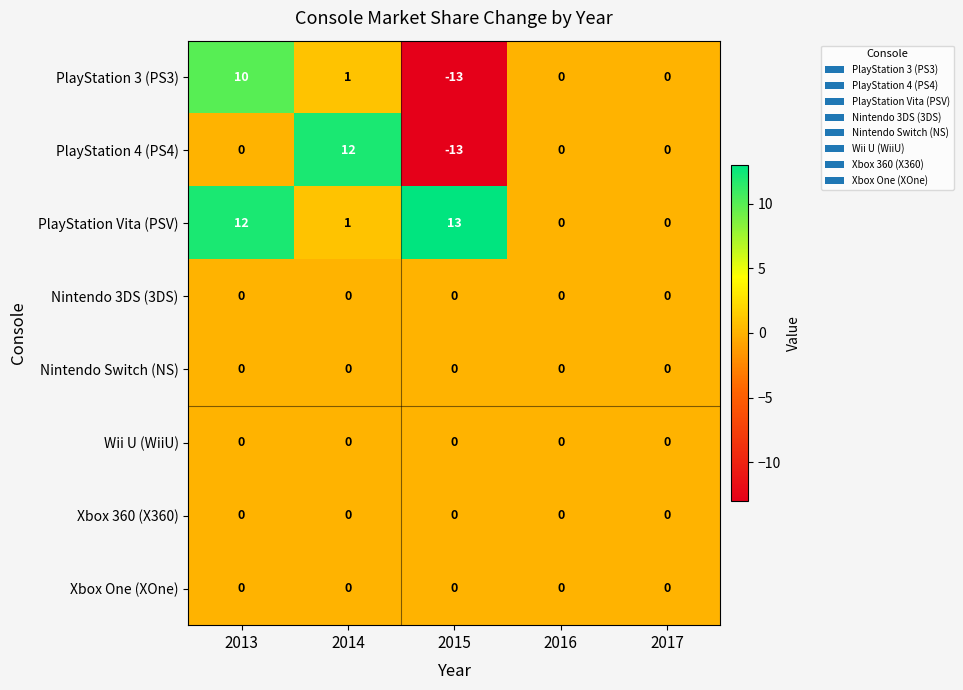

What is the difference between the maximum and minimum values in the PlayStation Vita (PSV) series?

13